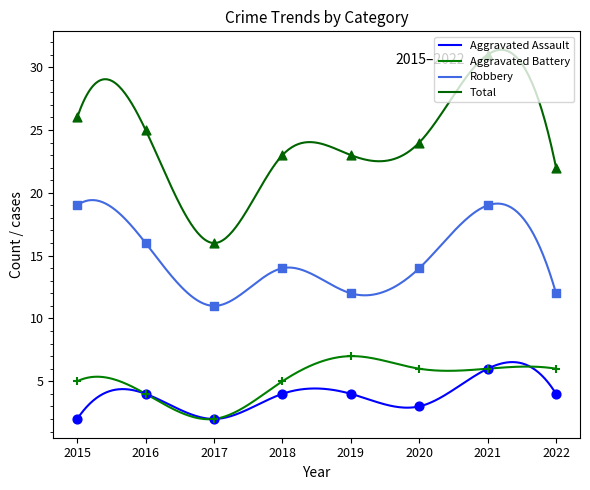

At how many categories does at least one series exceed 10?

8